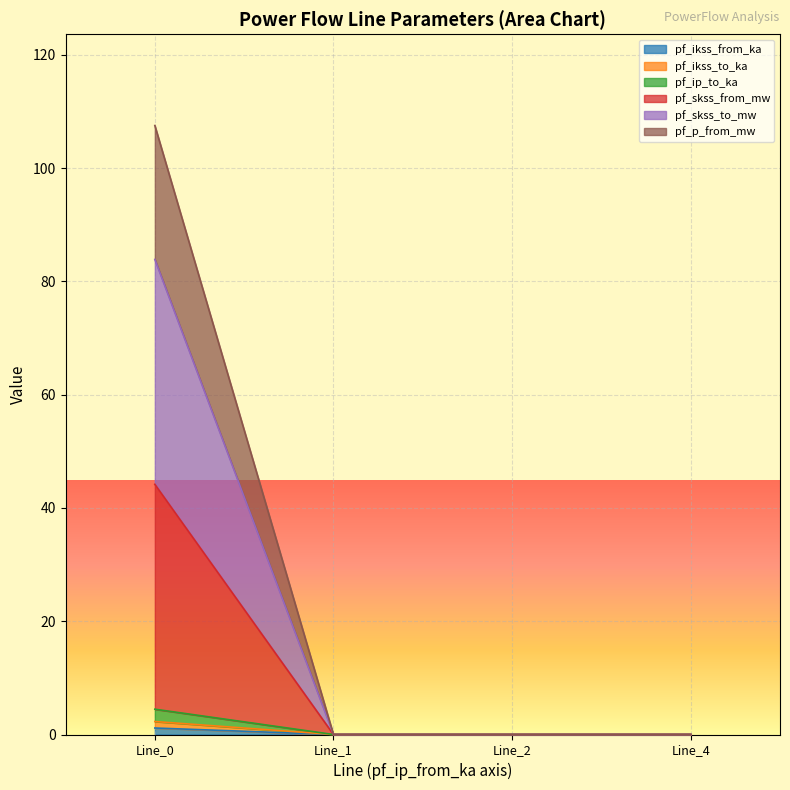

What are all the series names shown in the legend?

pf_ikss_from_ka, pf_ikss_to_ka, pf_ip_to_ka, pf_skss_from_mw, pf_skss_to_mw, pf_p_from_mw